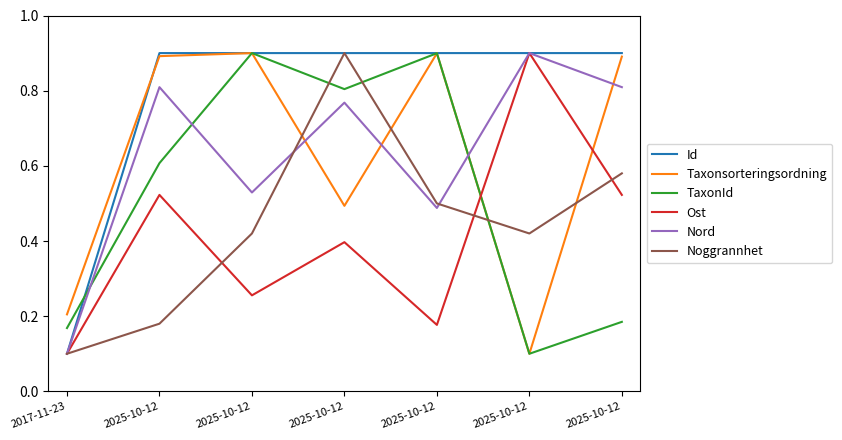

Which series has the largest total across all categories?

Id